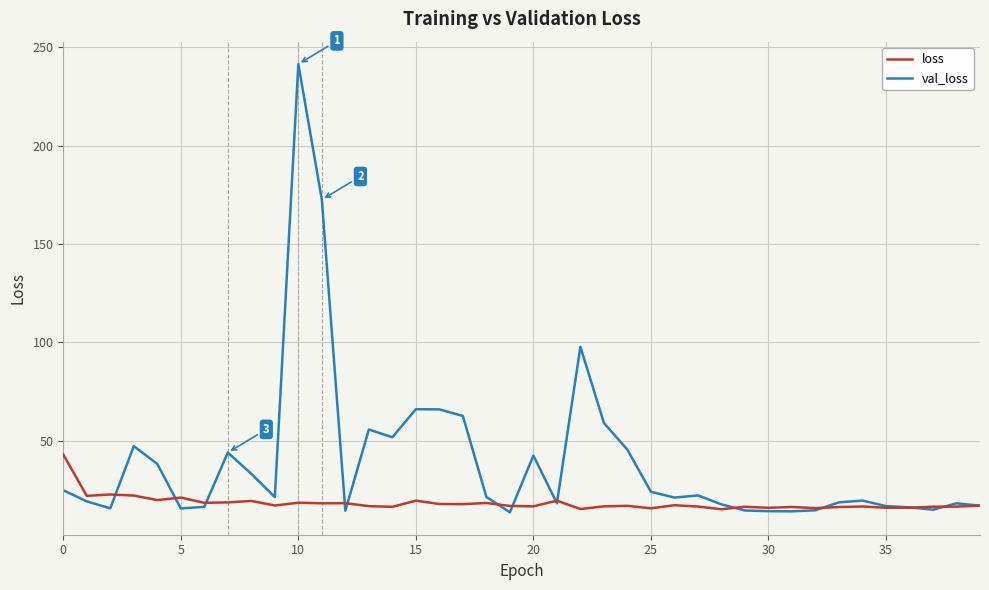

How many lines are shown in the chart?

2